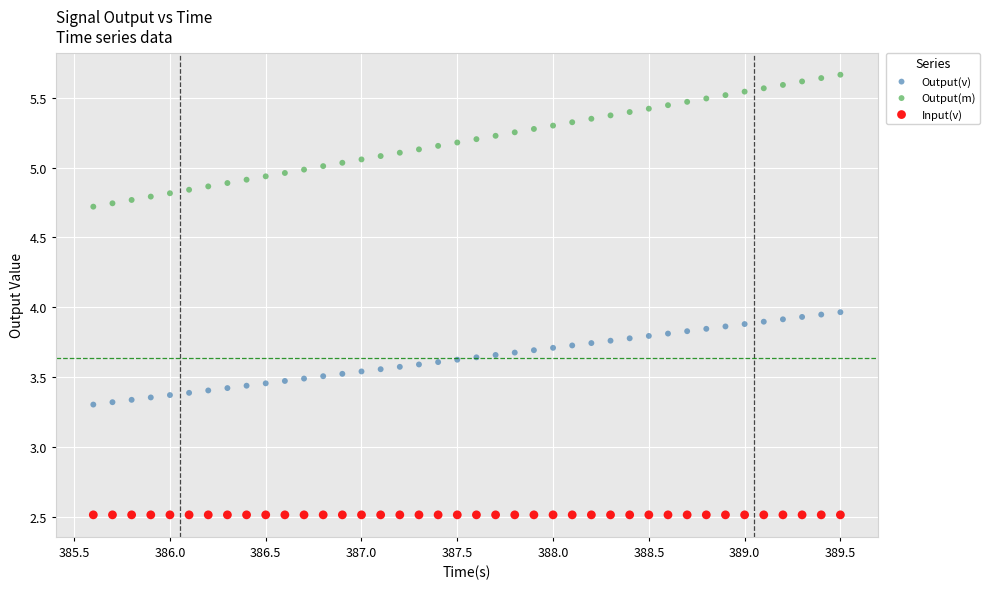

Which series reaches the maximum Y coordinate?

Output(m)